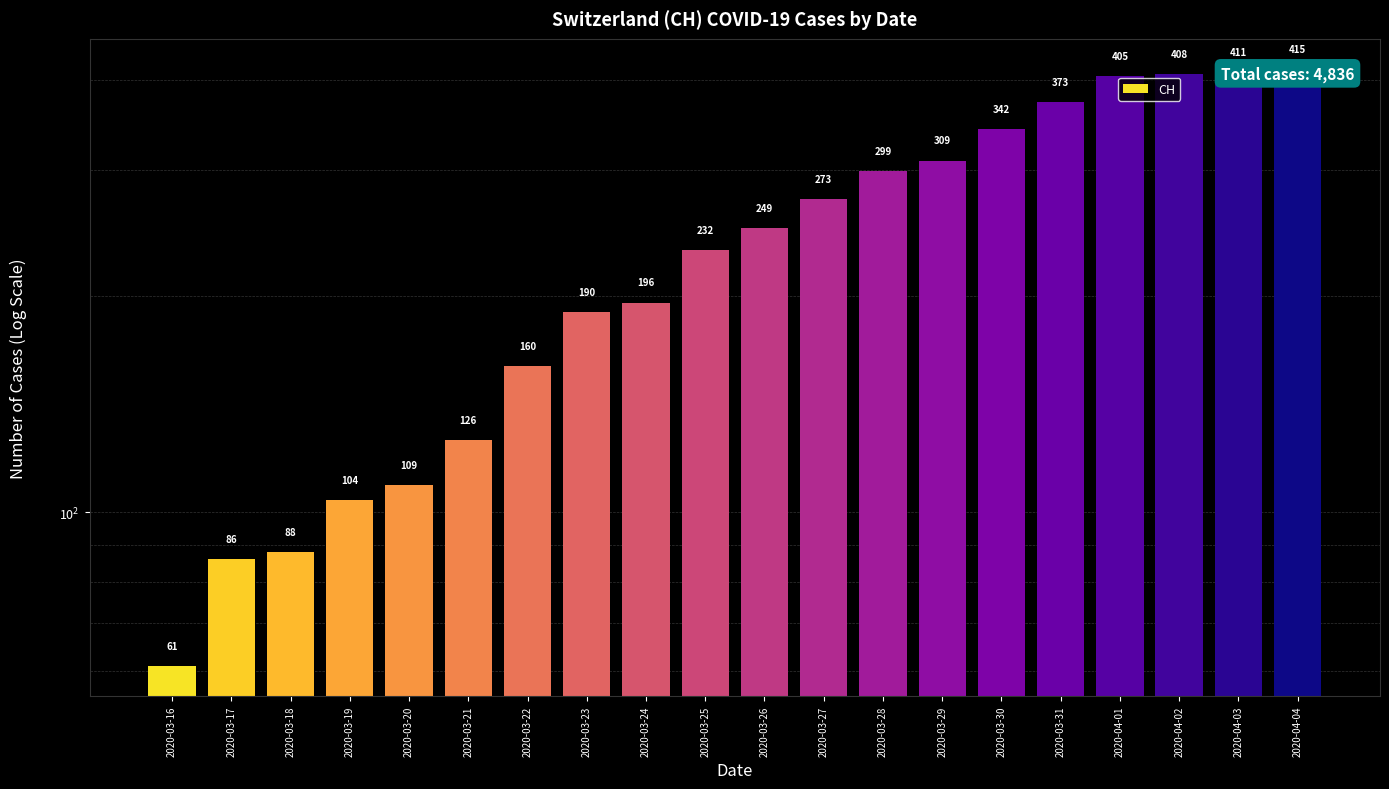

What value does the data have at 2020-04-04?

415